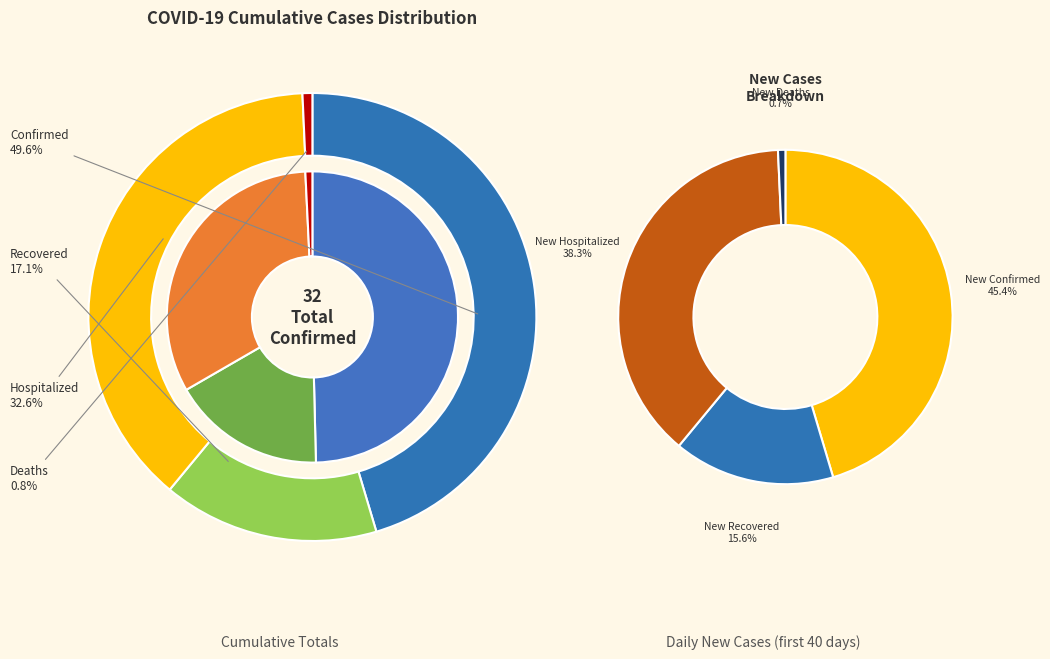

Which series has the widest spread of values?

NewHospitalized